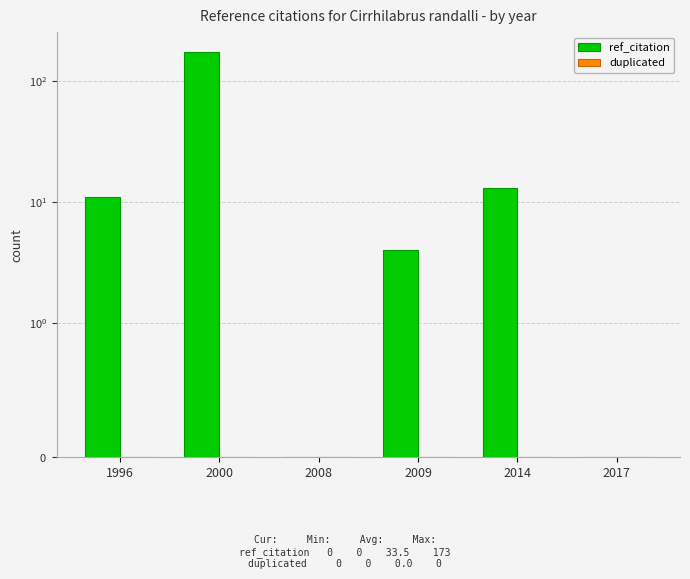

At which category is the sum across all series the highest?

2000